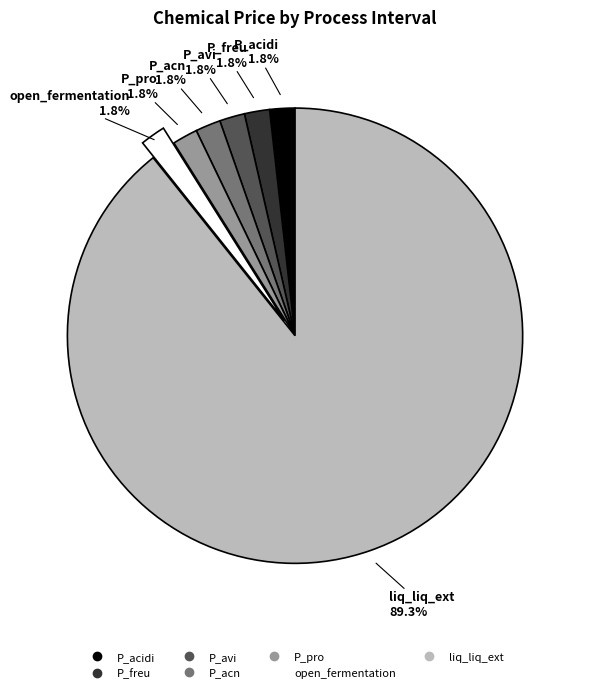

Which category has the biggest portion of the pie?

liq_liq_ext